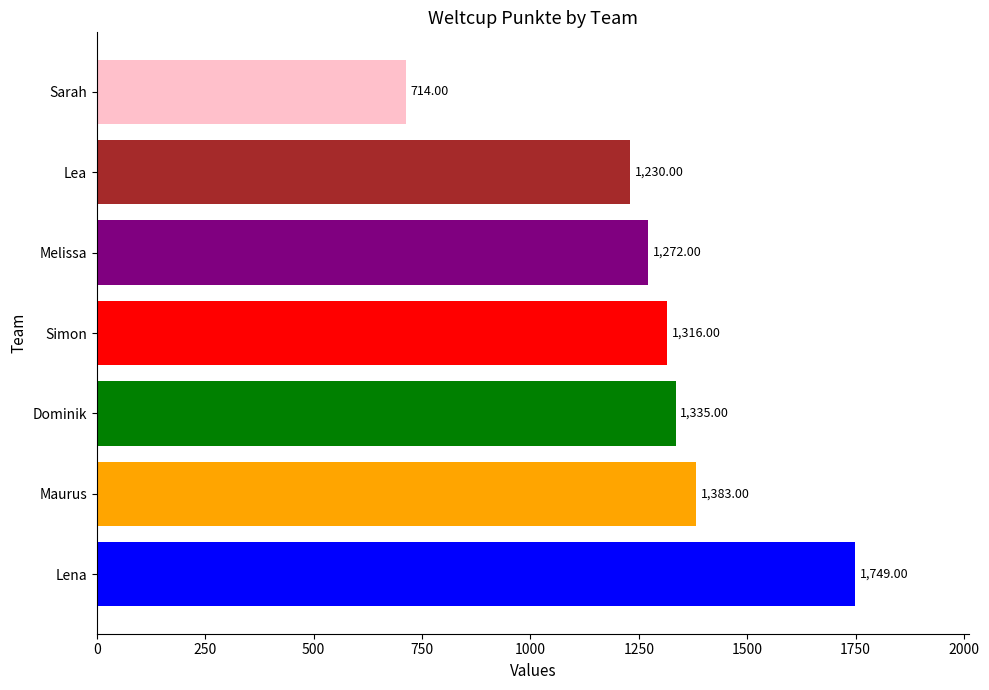

Rank the categories by value from lowest to highest.

Sarah, Lea, Melissa, Simon, Dominik, Maurus, Lena